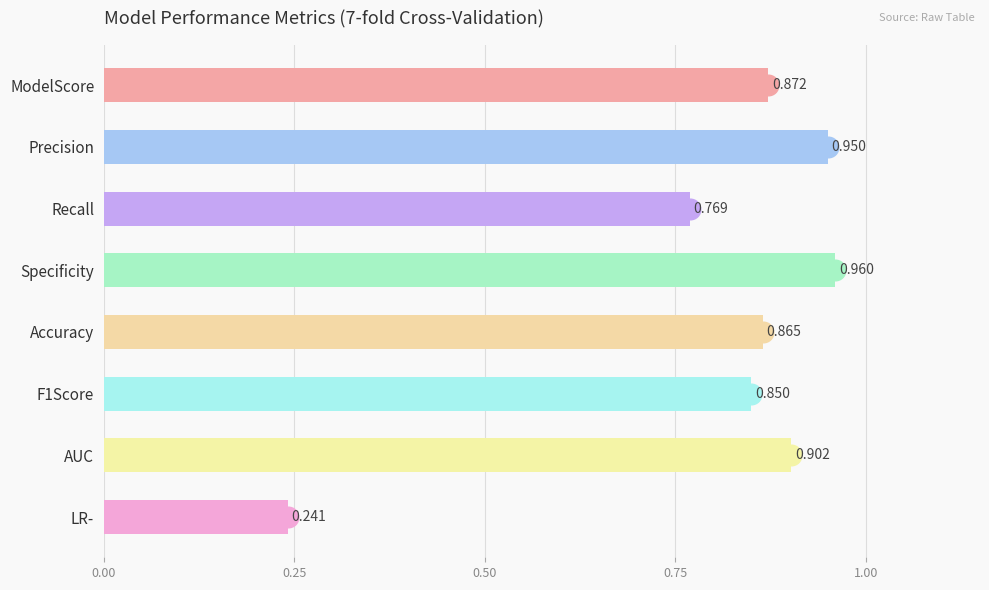

Where is the data nearest to the value 0?

LR-